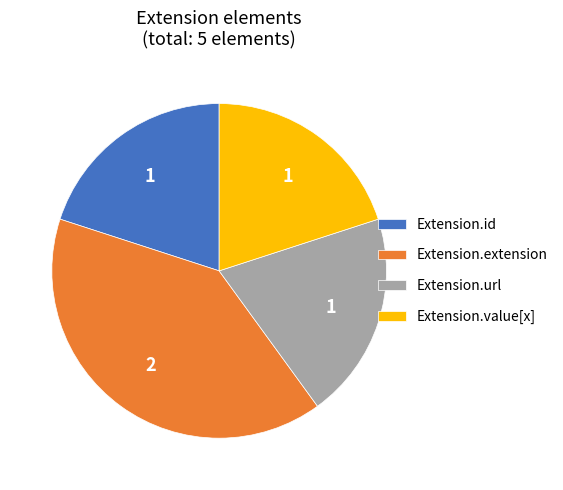

Which category has the biggest portion of the pie?

Extension.extension